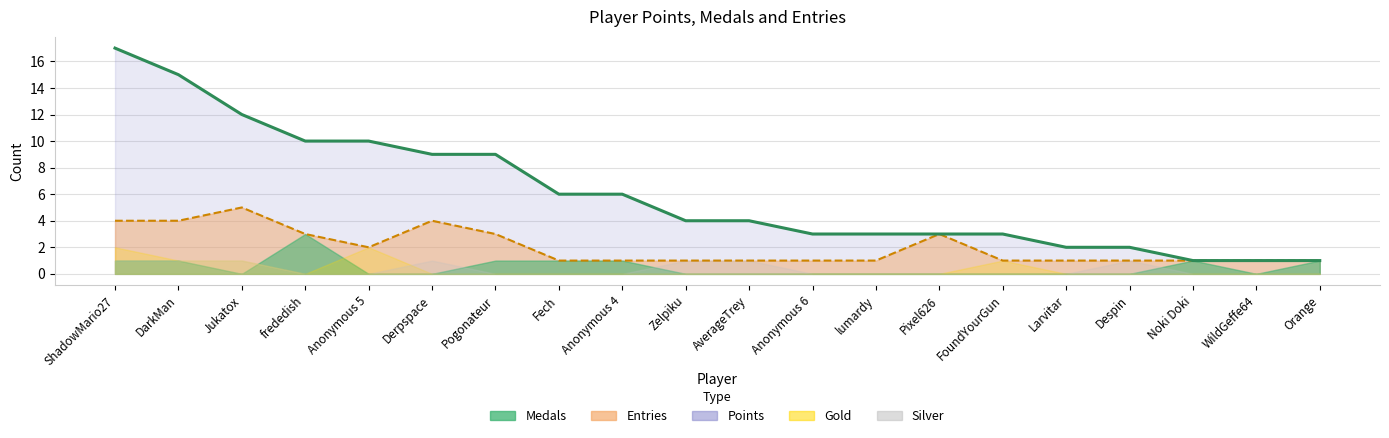

True or false: Points and Silver intersect in this chart.

False